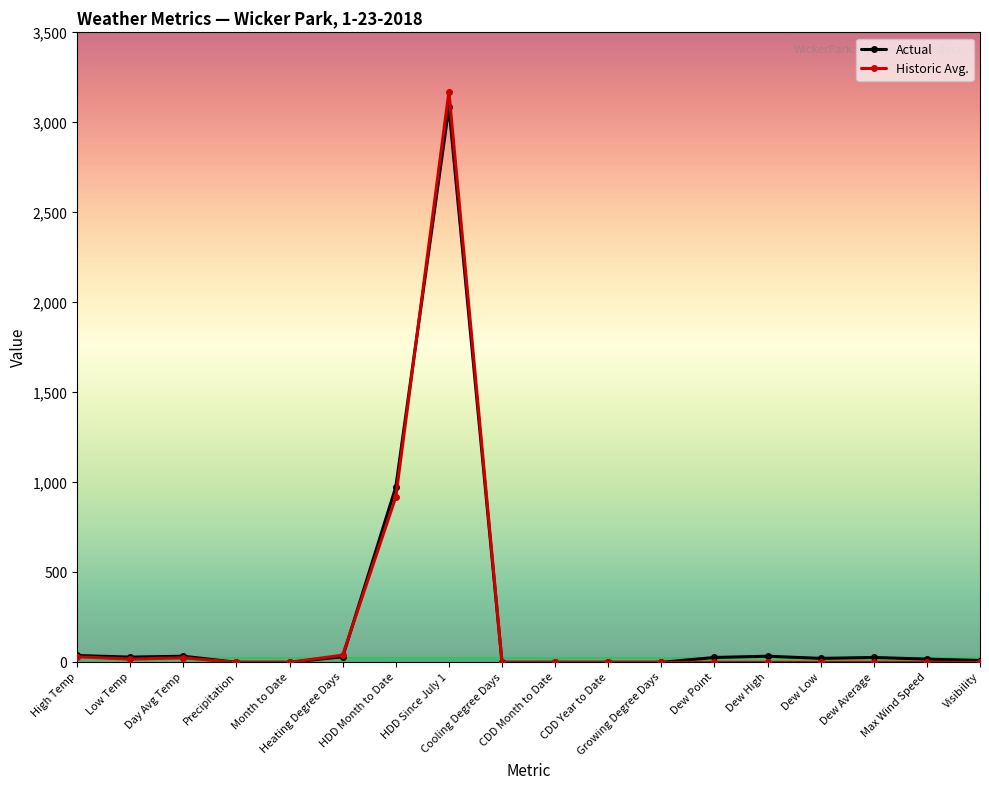

What is the label of the 10th point from the left?

CDD Month to Date